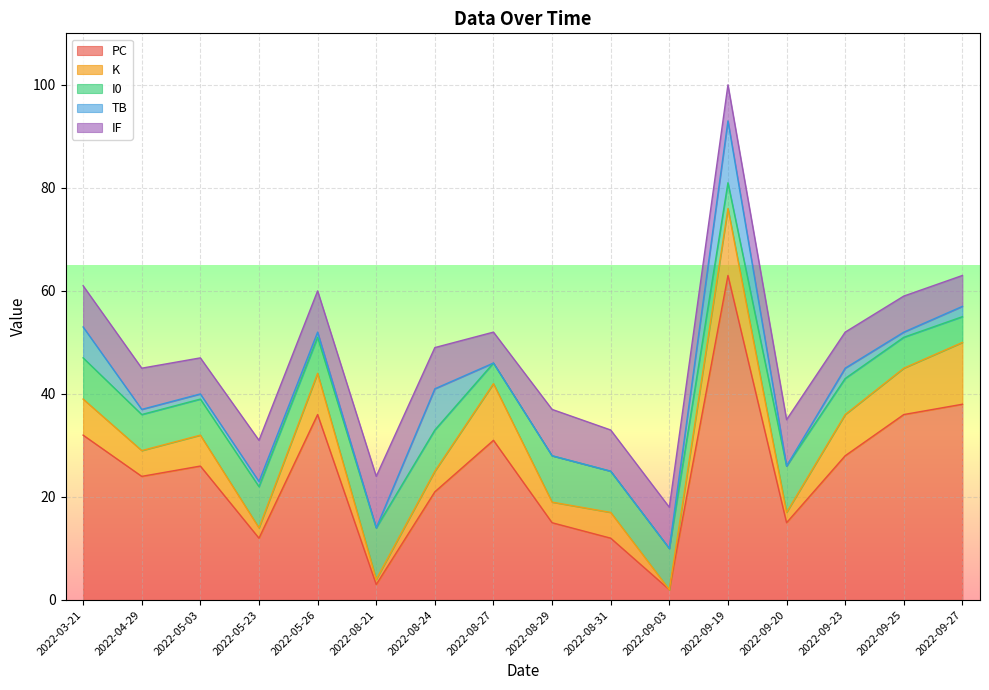

What is the highest value of the TB series?

12